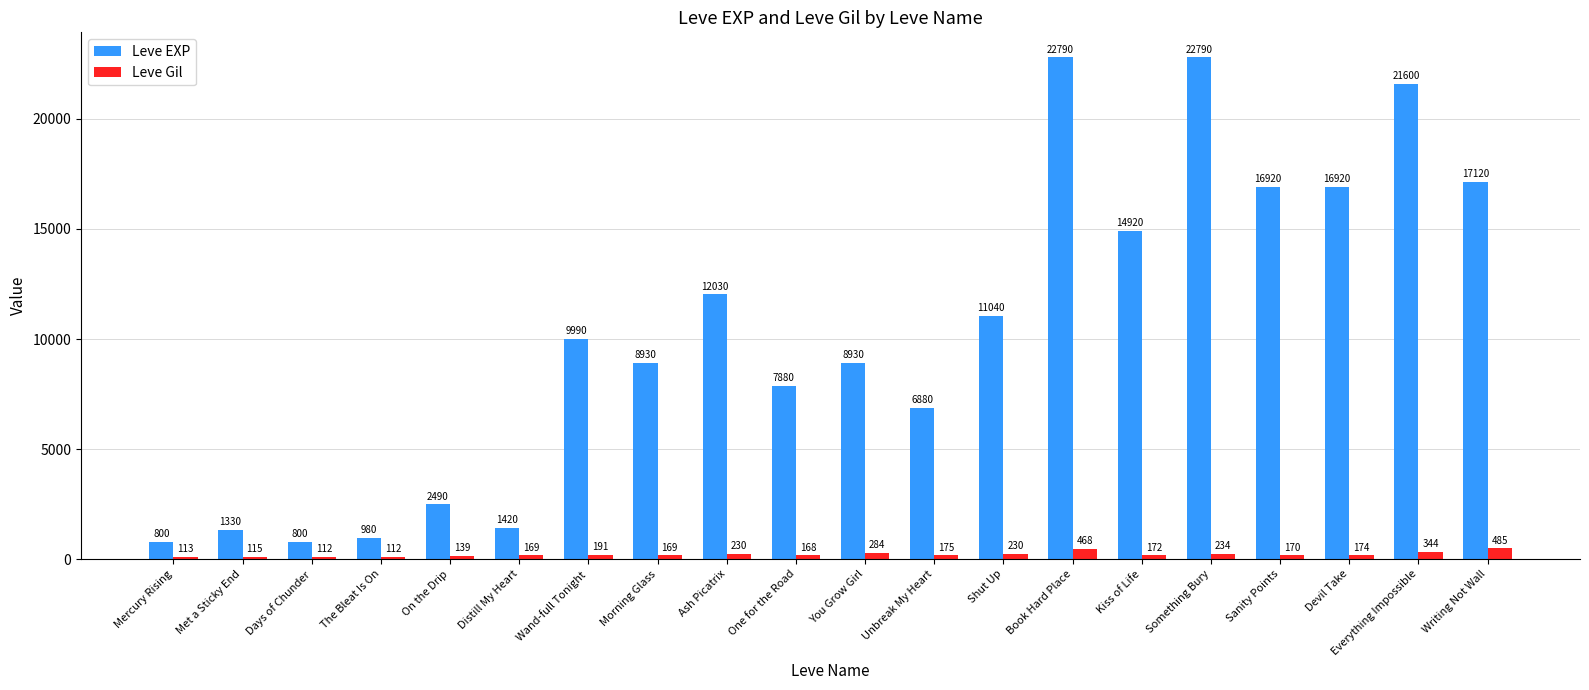

What is the label of the 20th bar from the left?

Writing Not Wall